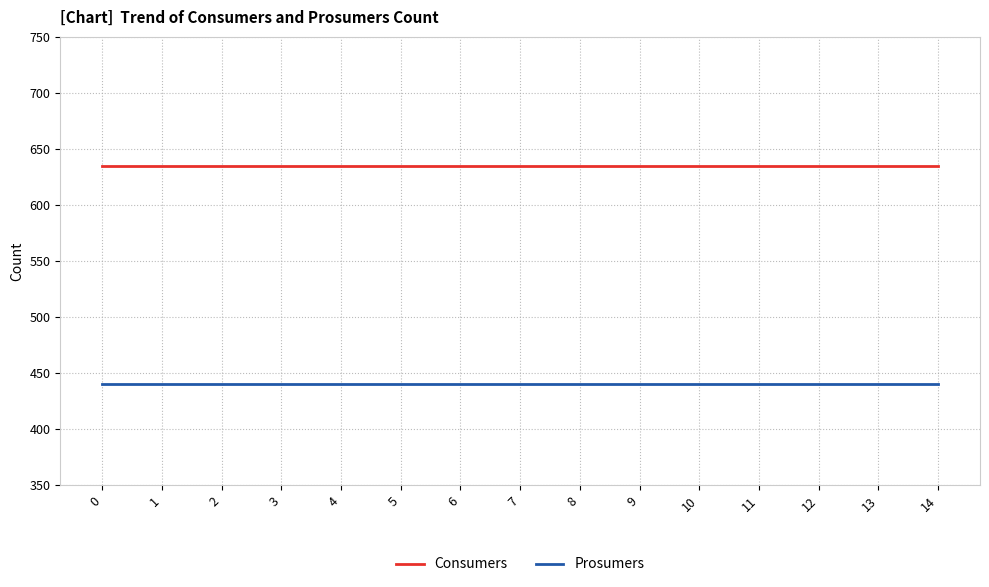

Rank the series by their maximum value, from highest to lowest.

Consumers, Prosumers